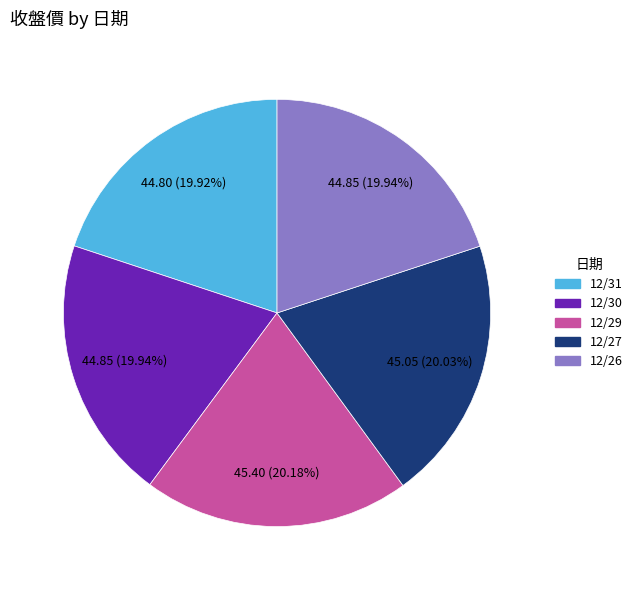

Does any single category account for the majority?

No